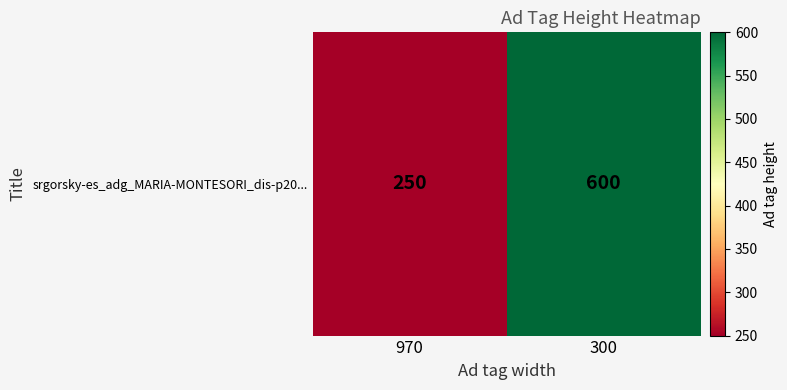

Reading right to left, transcribe all the data shown in this chart.

300=600	970=250